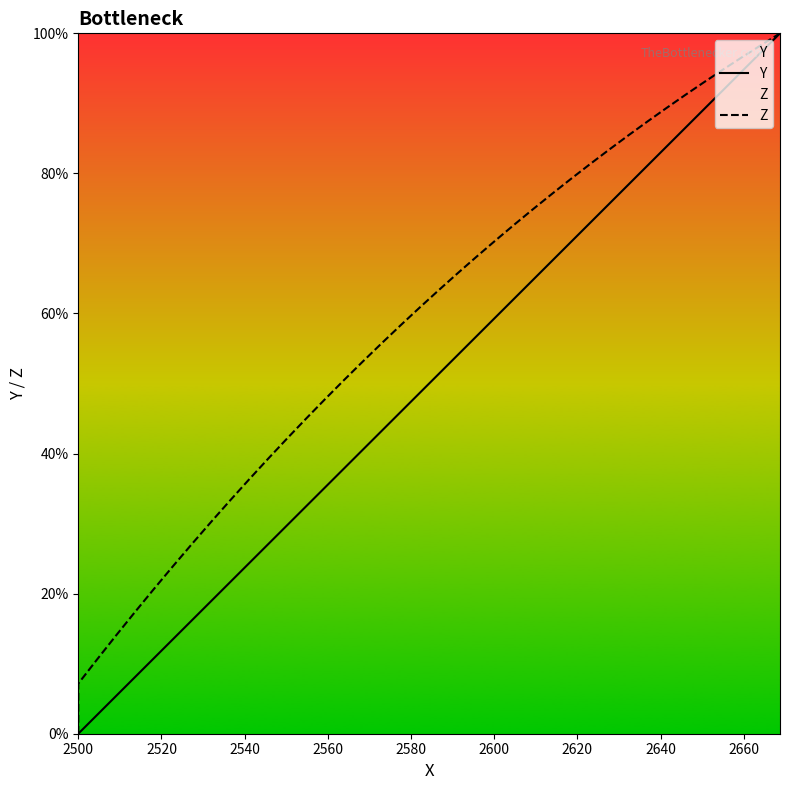

Which series has the largest range (max minus min)?

Y